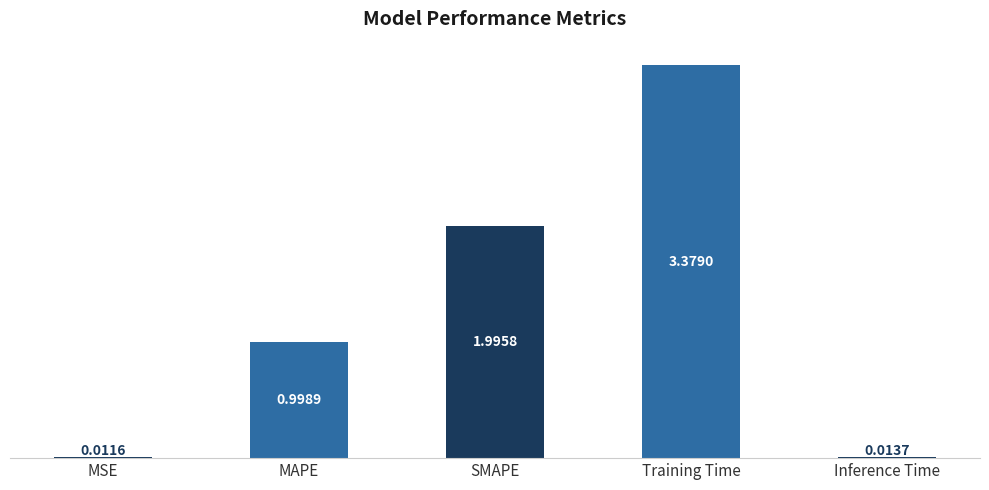

How many data points does each series have?

5